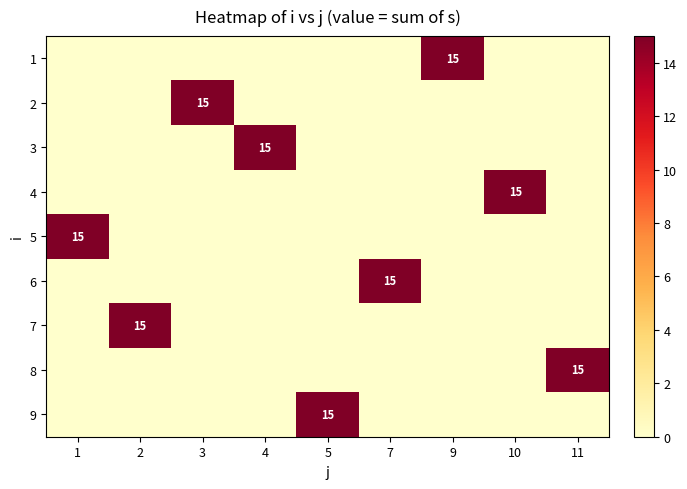

True or false: 8 has a value of 0 at 9.

True